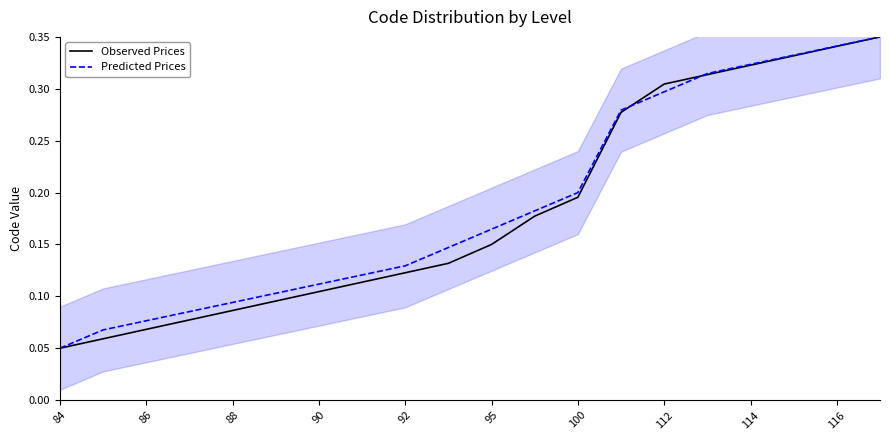

What is the average value of the Observed Prices series?

0.2